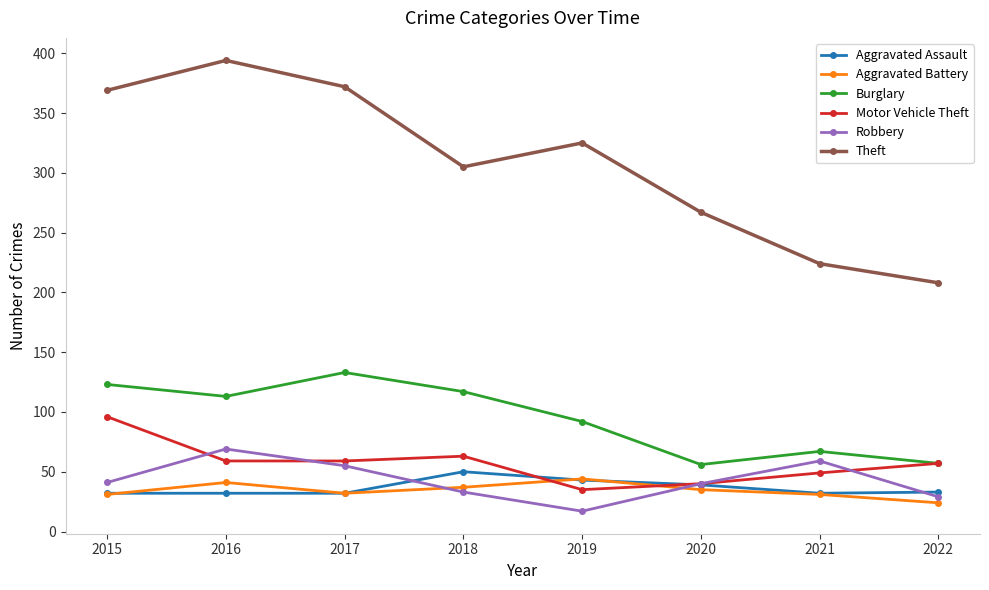

At how many categories does at least one series exceed 194?

8